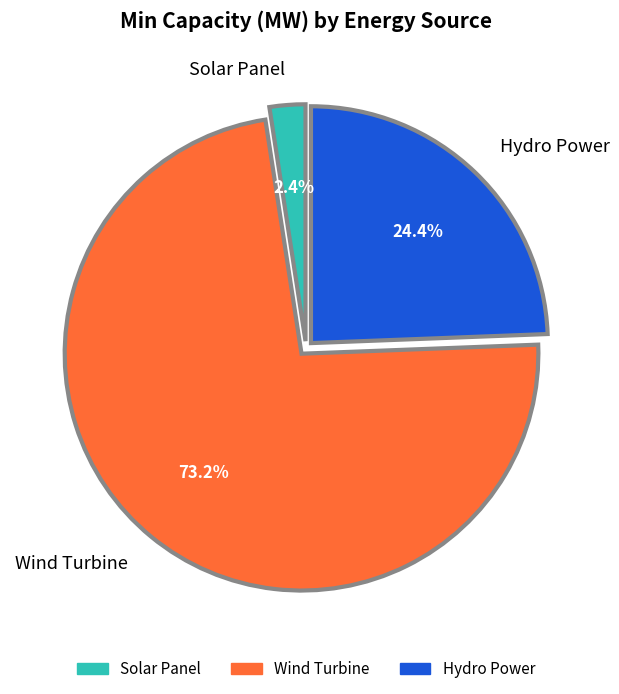

How many segments does this pie chart have?

3